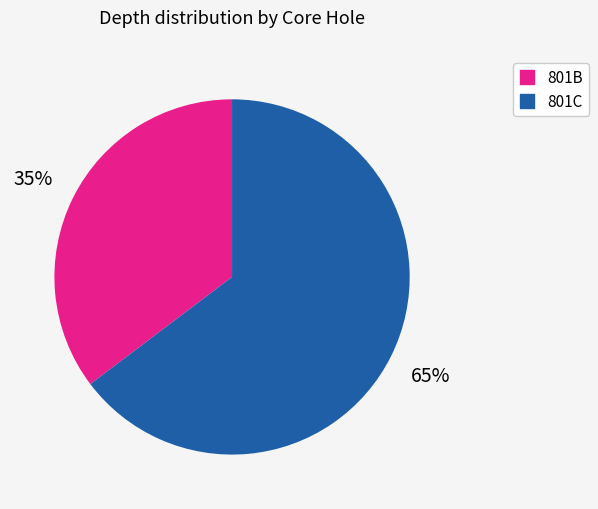

Is there a majority slice in this chart?

Yes